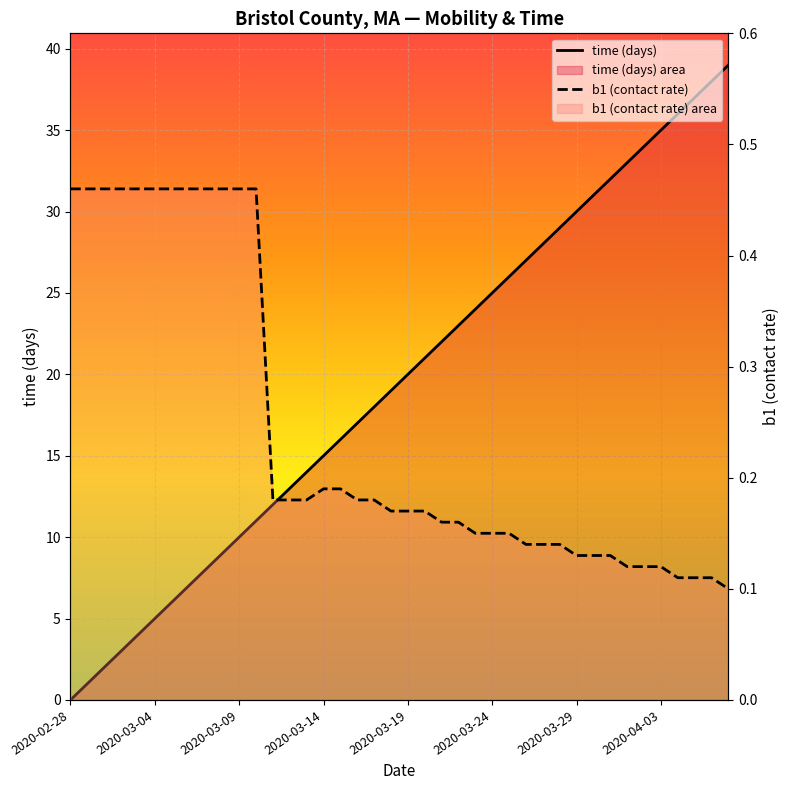

Is it true that b1 (contact rate) equals 0.7 at 2020-03-29?

False